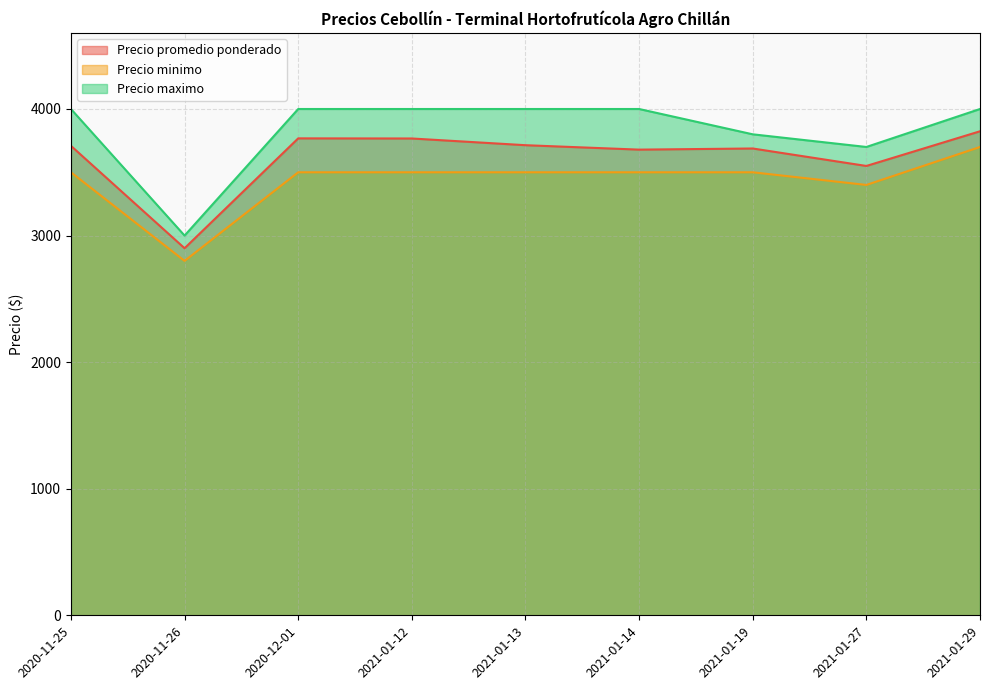

How many data points does each series have?

9